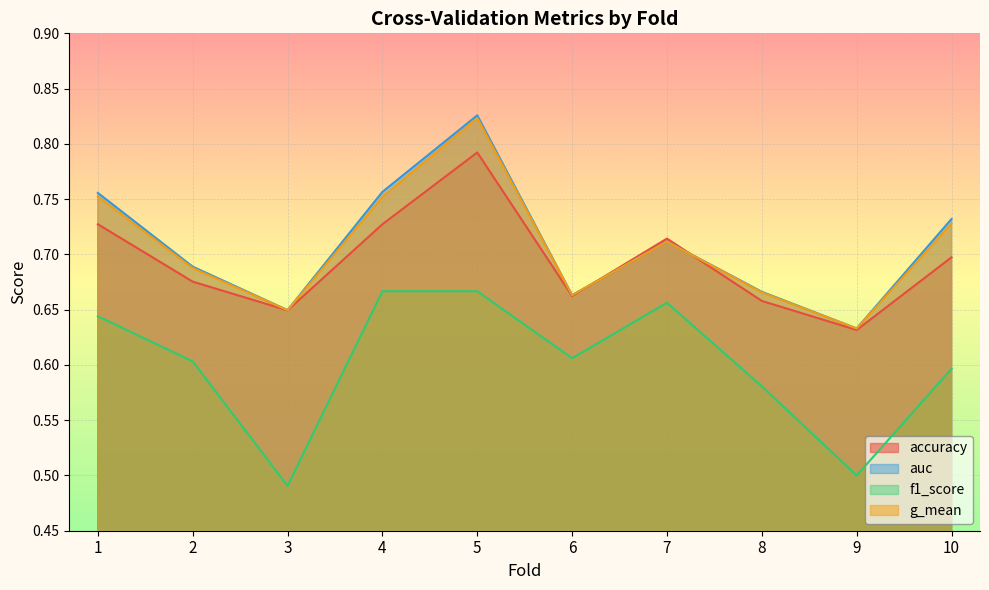

At which category does accuracy reach its first local valley?

3